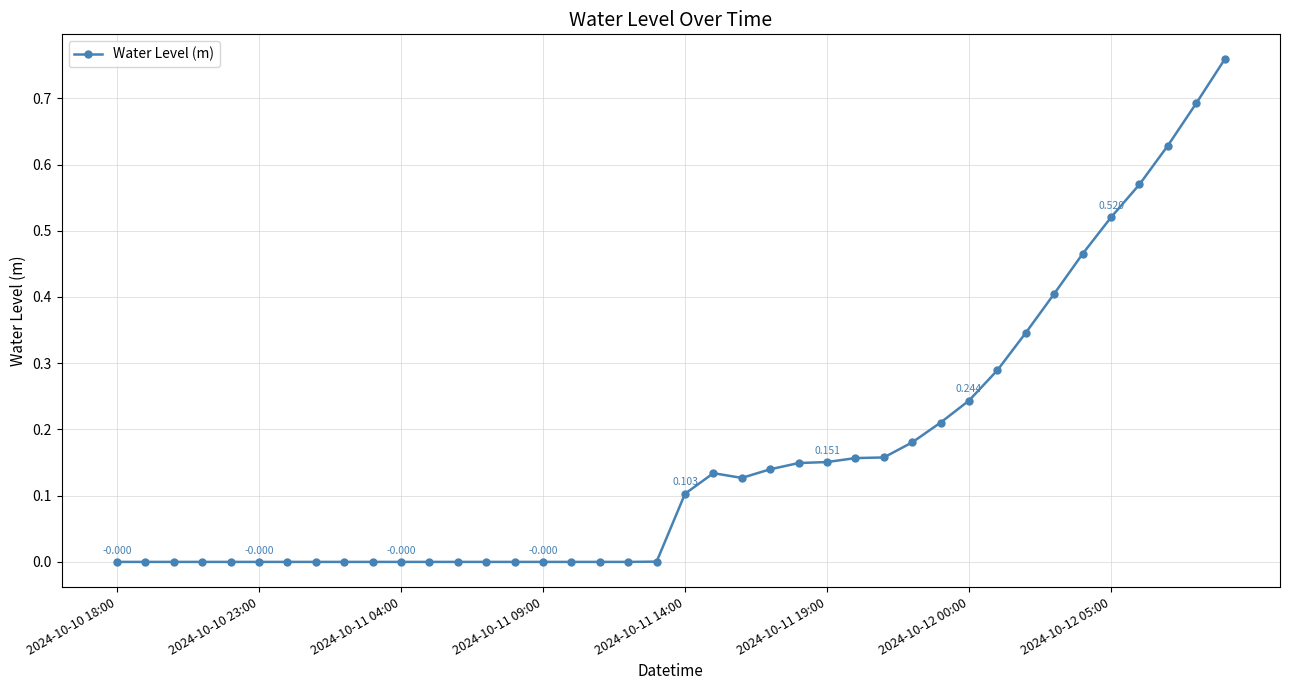

True or false: there are more than 0 points higher than both neighbors.

True